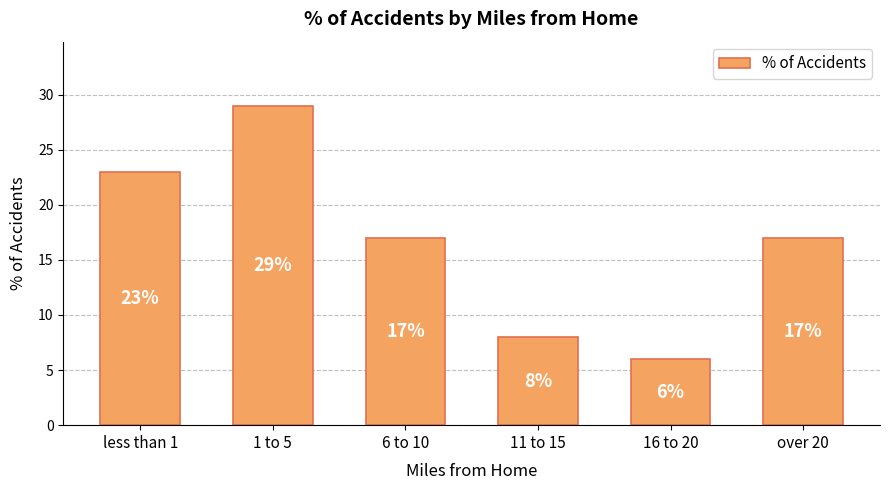

What is the ratio of the value at 11 to 15 to the value at 1 to 5?

0.3